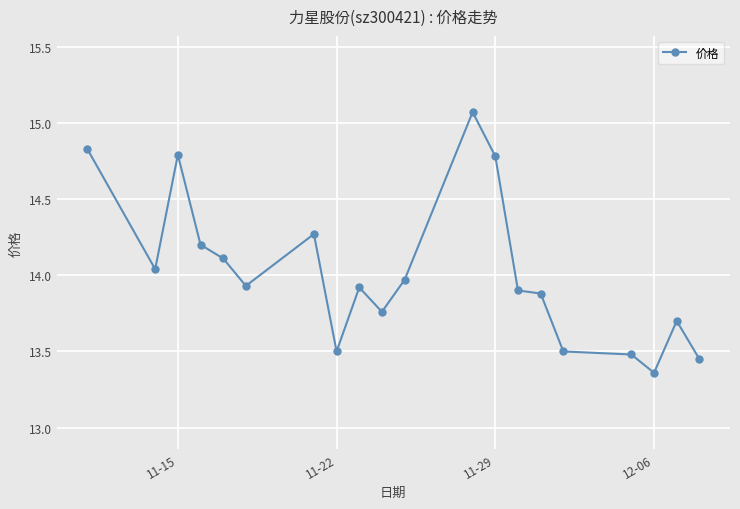

What is the difference between the maximum and minimum values?

1.7